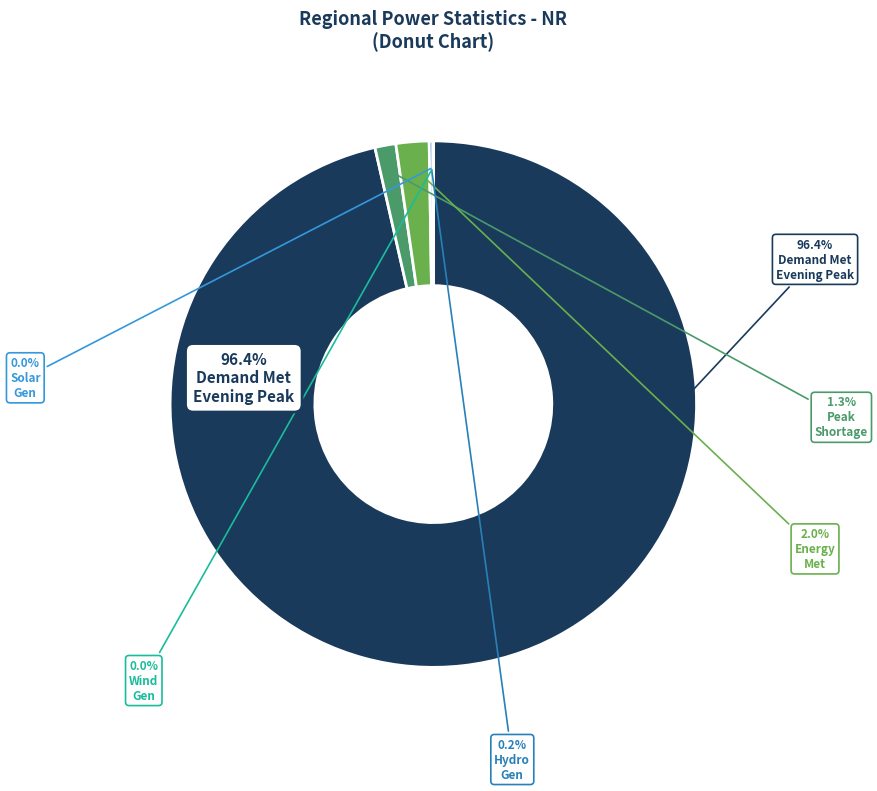

Count the number of slices in the pie.

6